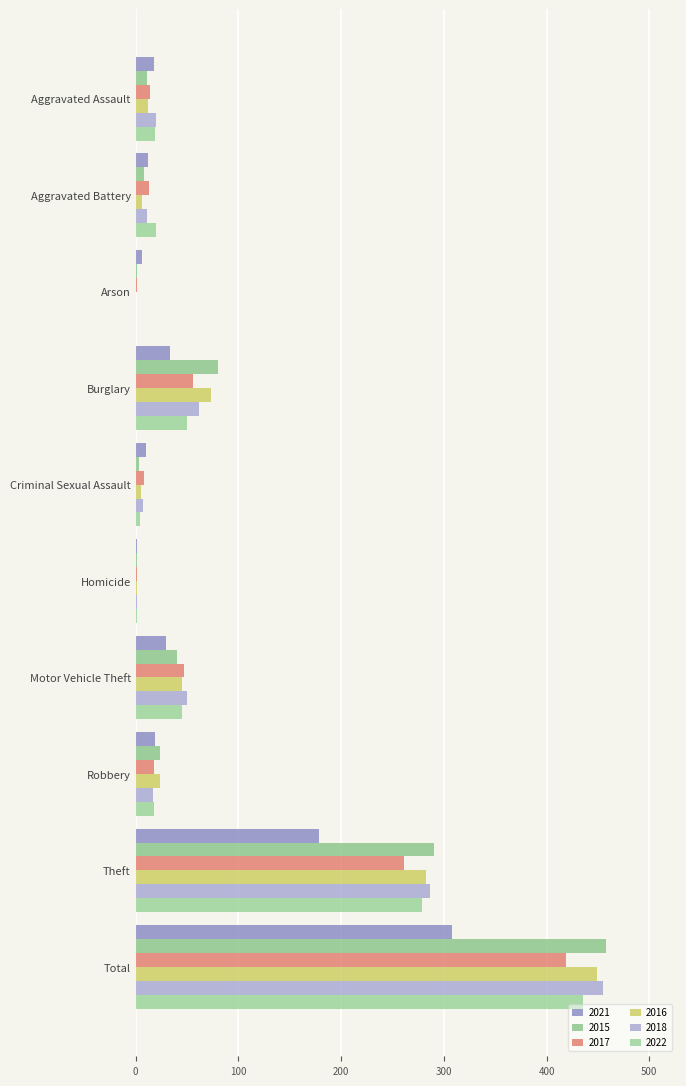

Where does the 2017 series first go above 18?

Burglary